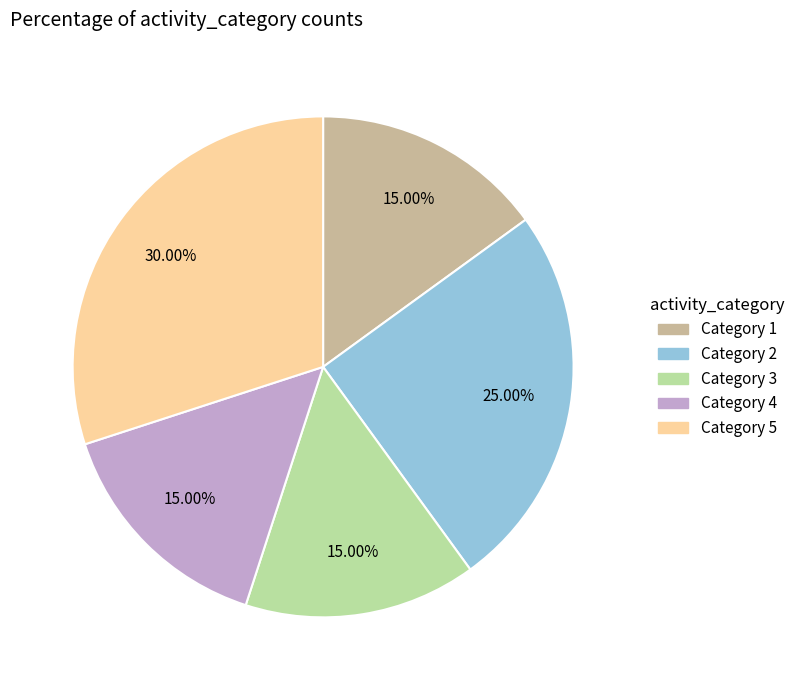

Which slice is the largest?

Category 5